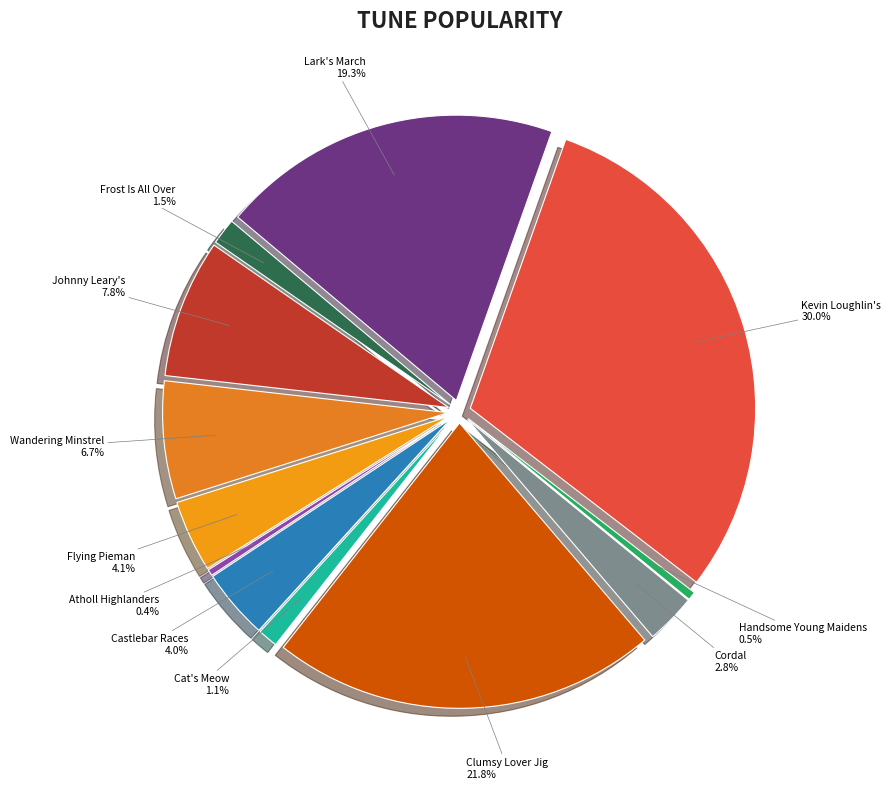

Combined, do Johnny Leary's and Atholl Highlanders, The account for over 50%?

No